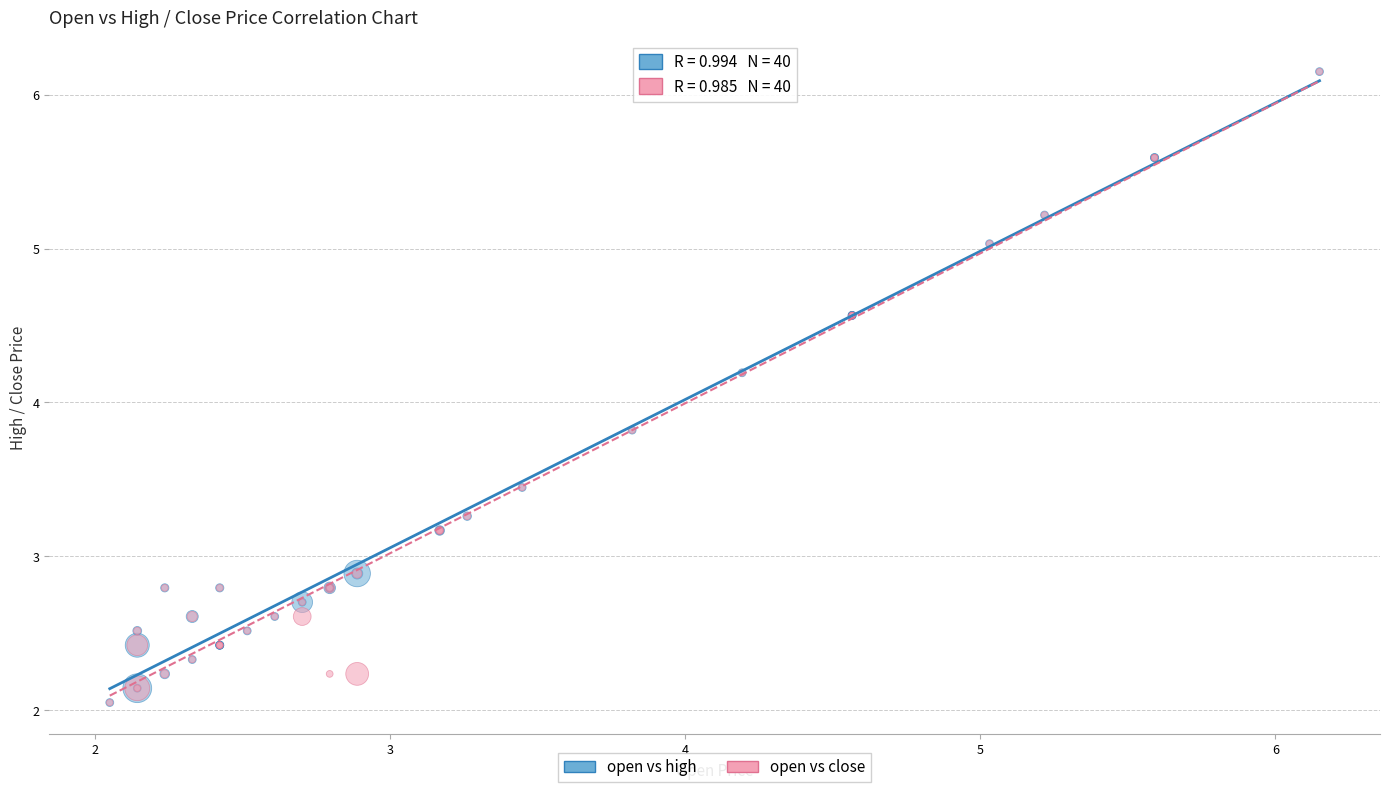

What are all the series names shown in the legend?

open vs high, open vs close